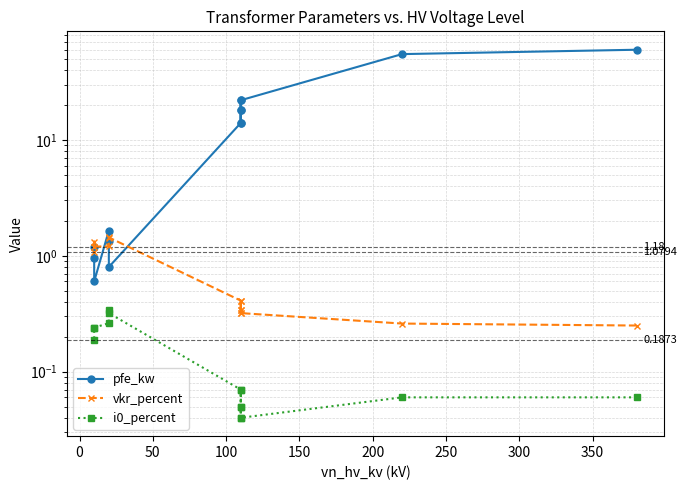

What is the greatest value displayed?

60.0